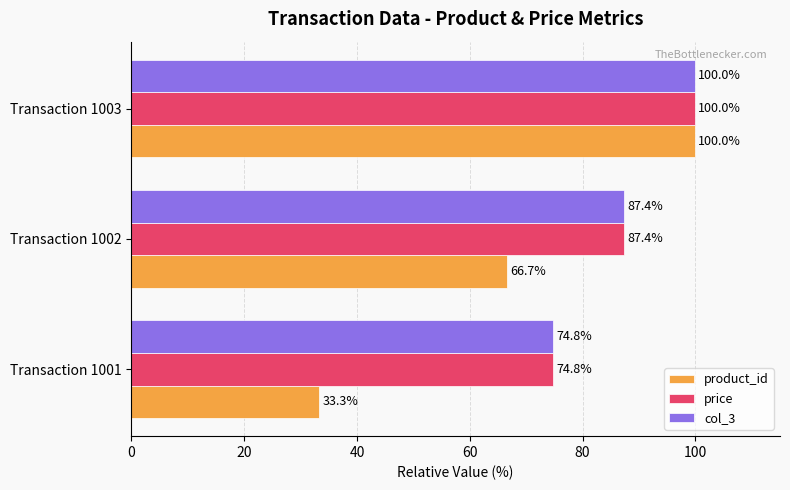

Where is product_id nearest to the value 66?

Transaction 1002